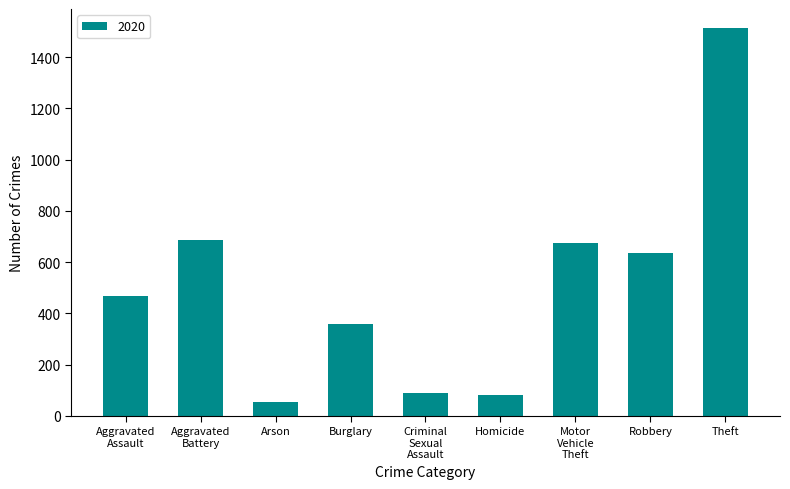

Reading left to right, transcribe all the data shown in this chart.

466	686	55	357	89	81	673	637	1512